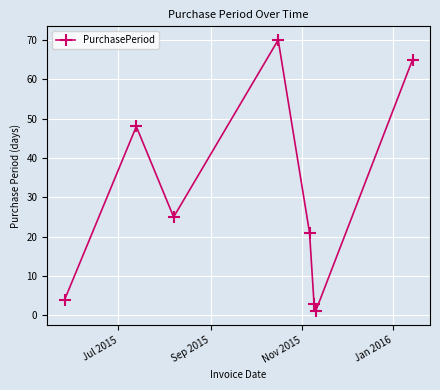

What is the value of the 3rd point from the left?

25